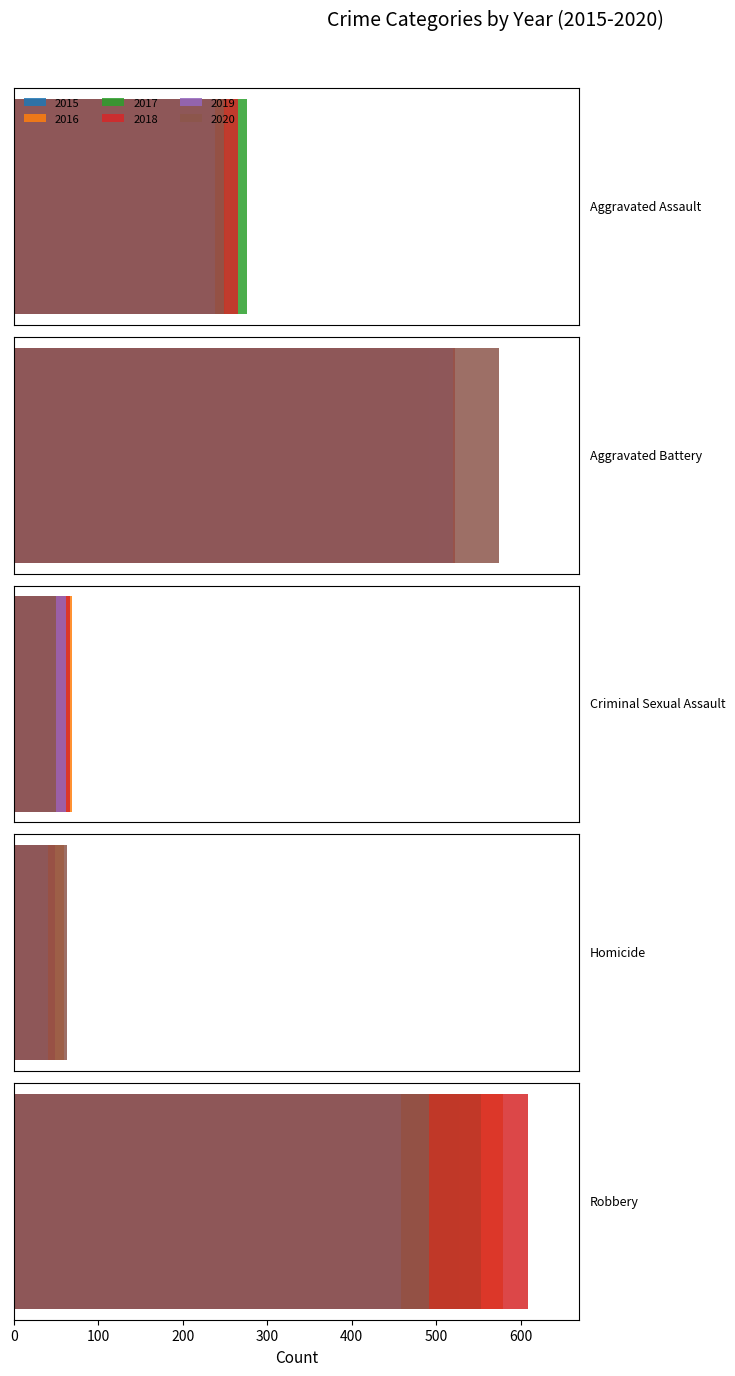

Which category has the lowest value in the 2020 series?

Criminal Sexual Assault